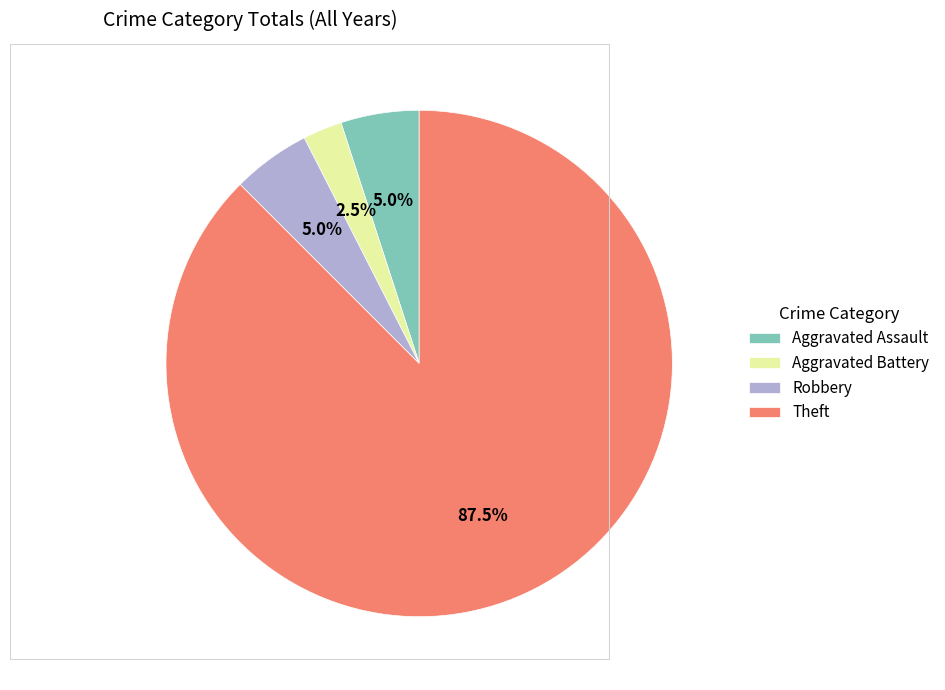

Is it true that Aggravated Battery is 17% of the pie?

False